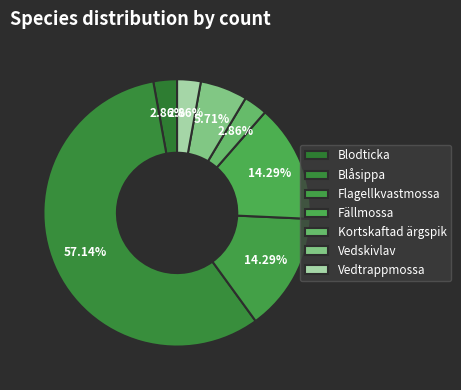

How many slices are in this pie chart?

7